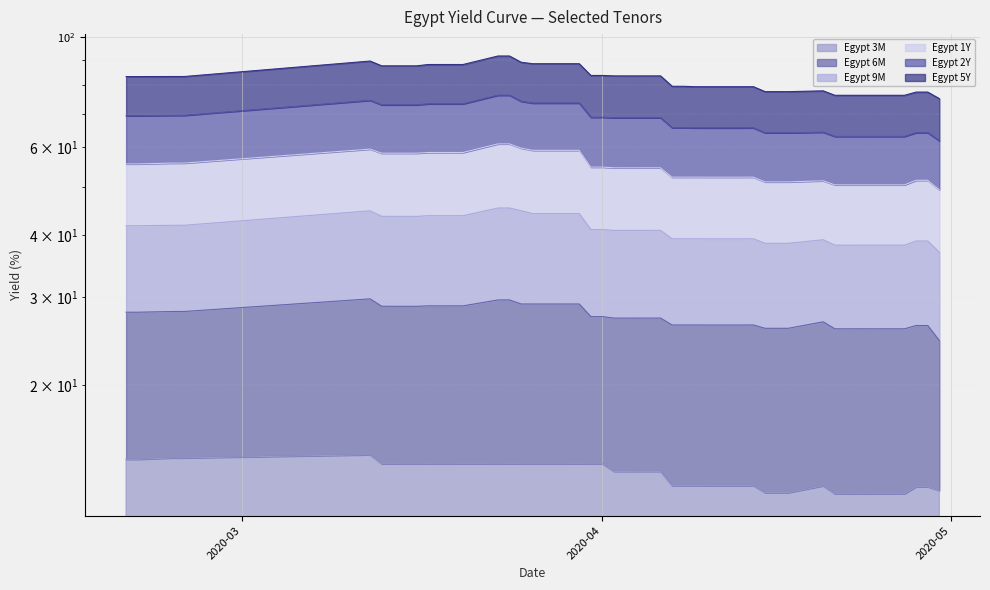

Is the value of Egypt 2Y at 2020-03-31 greater than the value of Egypt 9M at 2020-03-27?

Yes